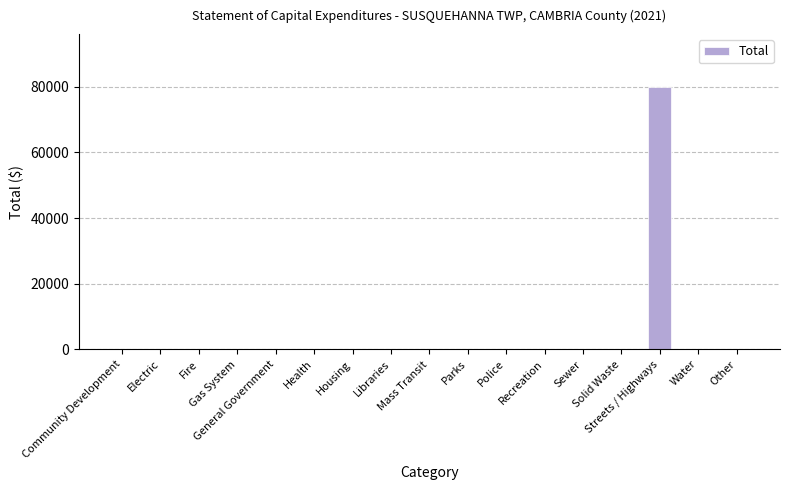

What is the greatest value displayed?

80000